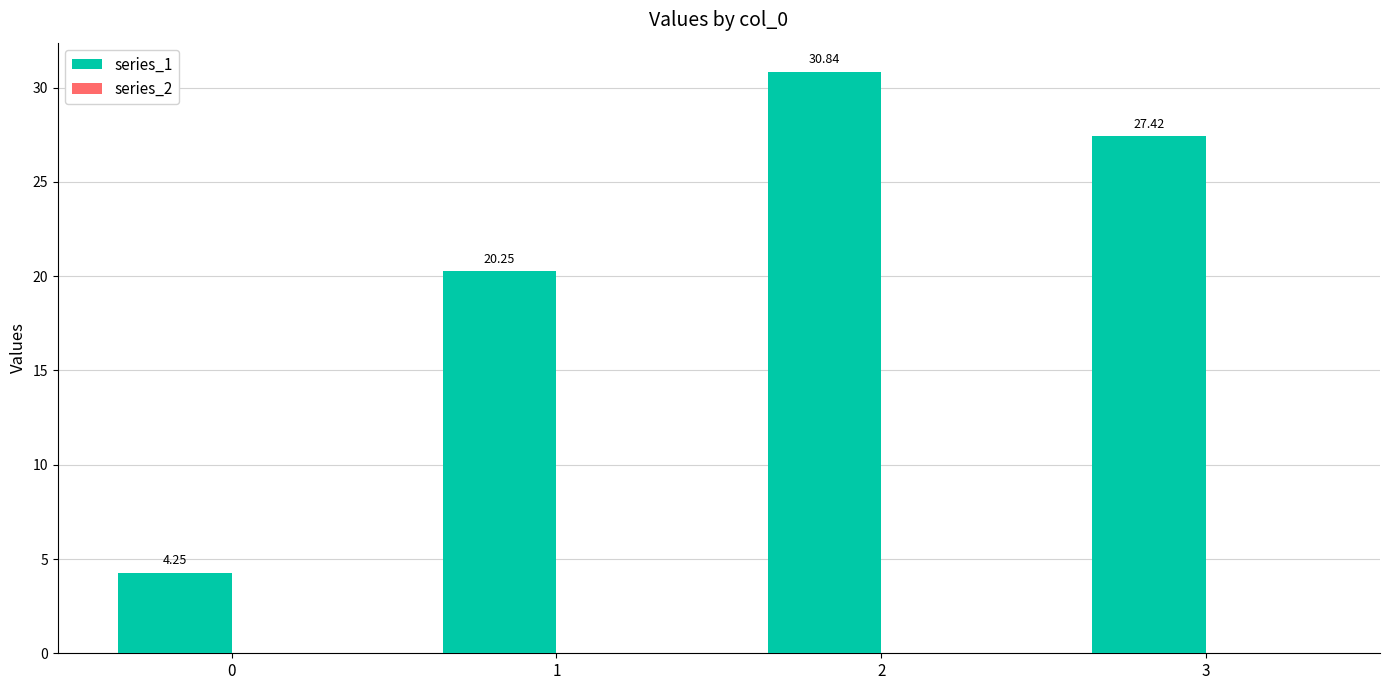

What is the sum of the values at 2 and 0?

35.1